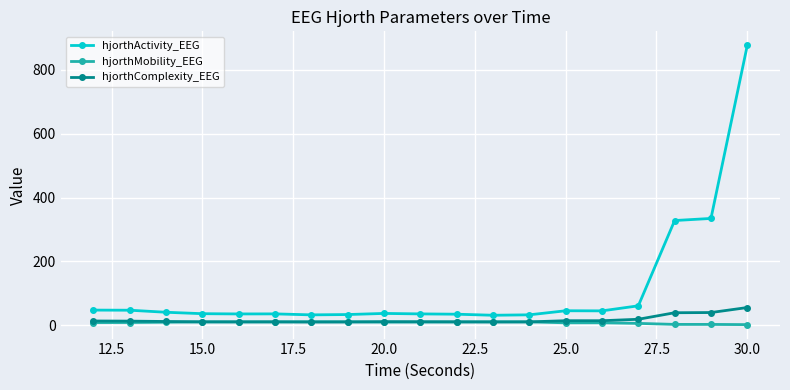

Which series has the largest total across all categories?

hjorthActivity_EEG